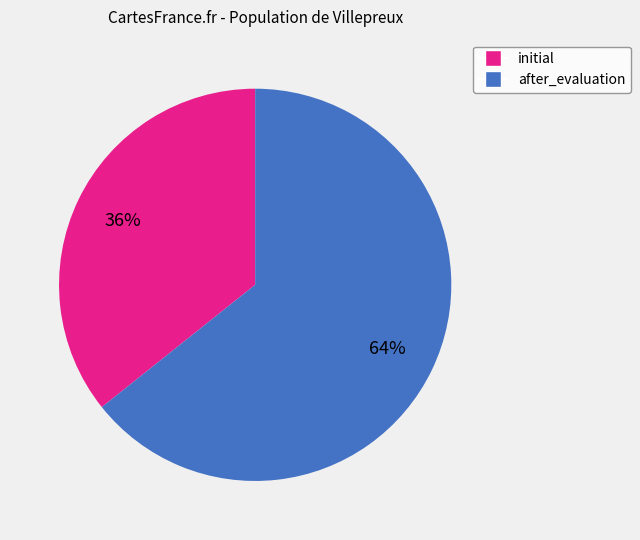

How many slices are in this pie chart?

2